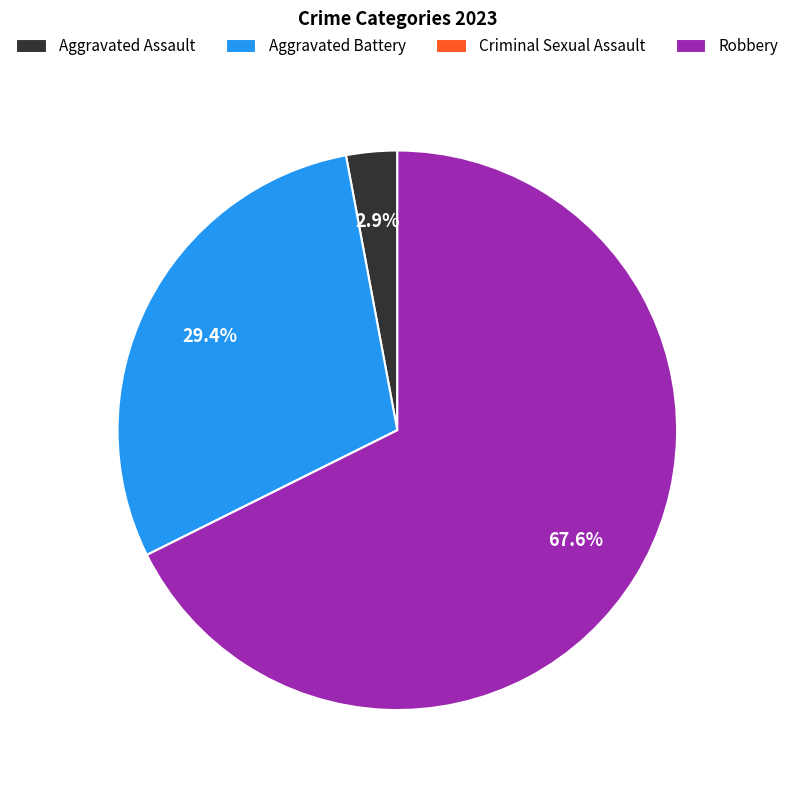

To the nearest percent, what is the difference between the largest and smallest slice percentages?

68%